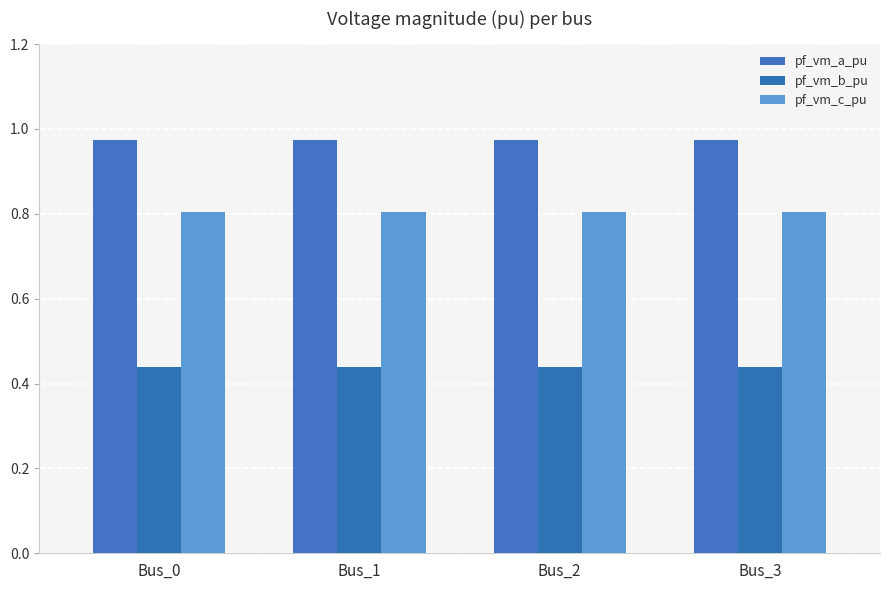

List the series in order of their peak value, highest first.

pf_vm_a_pu, pf_vm_c_pu, pf_vm_b_pu